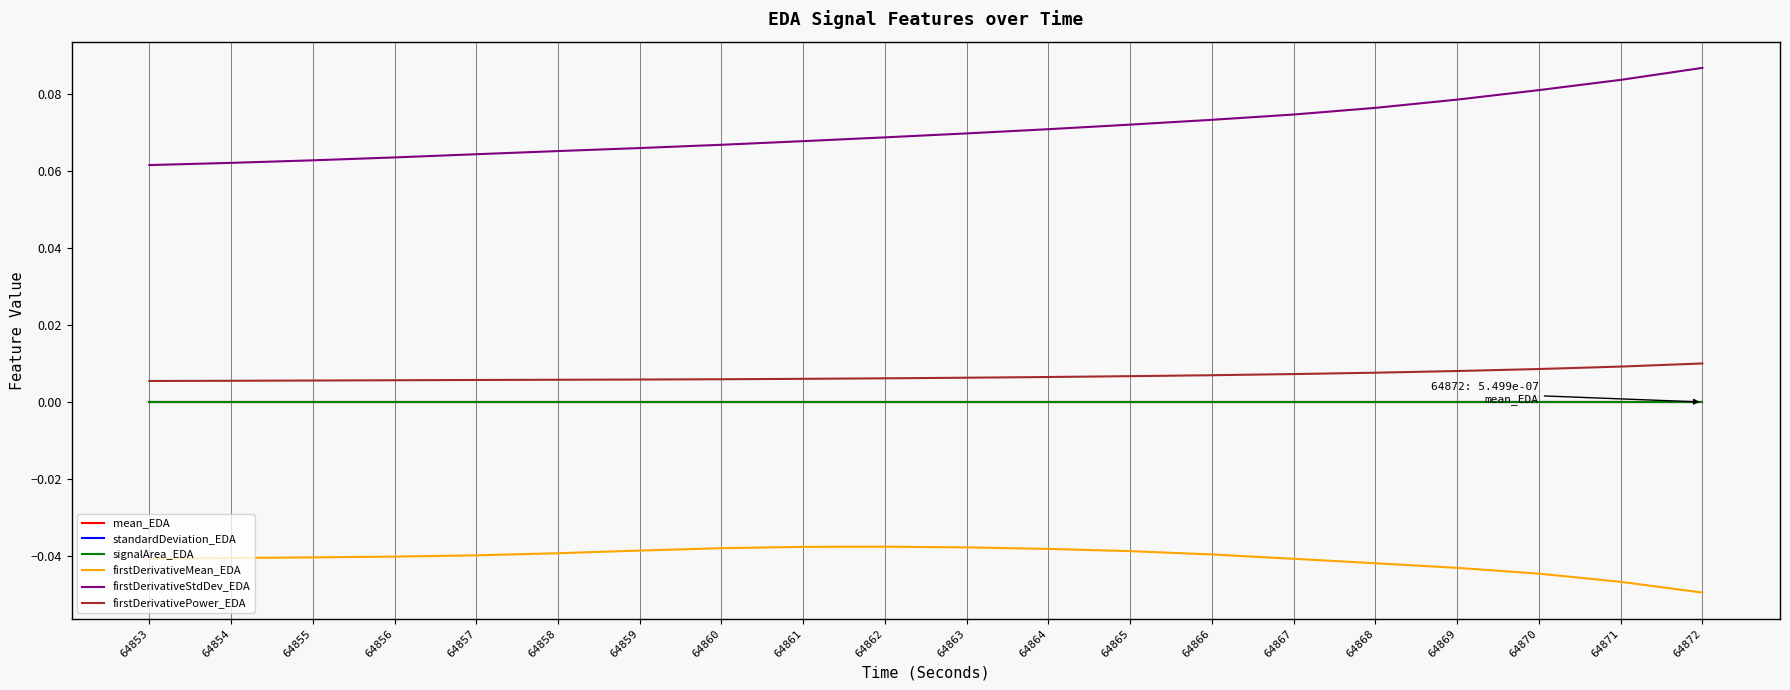

True or false: mean_EDA and signalArea_EDA intersect in this chart.

False